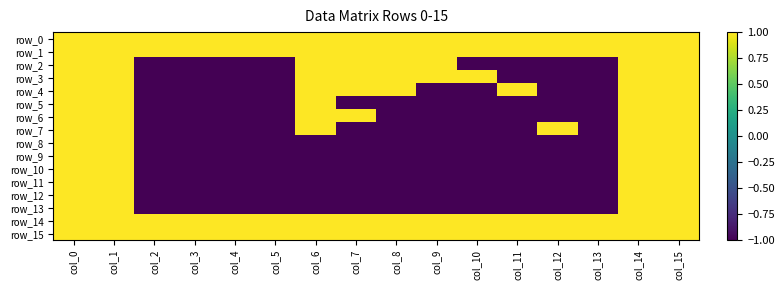

What is the difference between the maximum and minimum values in the row_5 series?

2